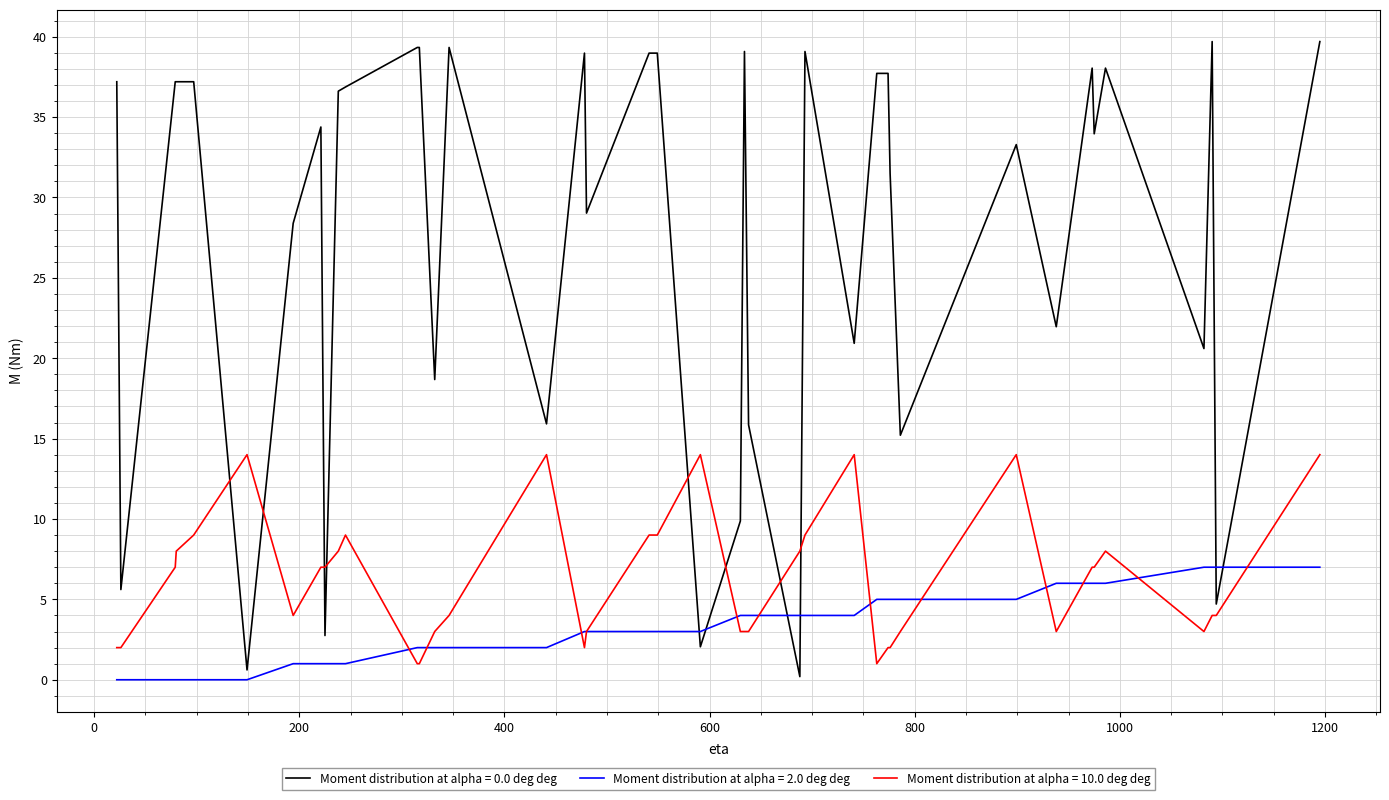

After their last crossing, which series has the higher values: Moment distribution at alpha = 0.0 deg deg or Moment distribution at alpha = 2.0 deg deg?

Moment distribution at alpha = 0.0 deg deg